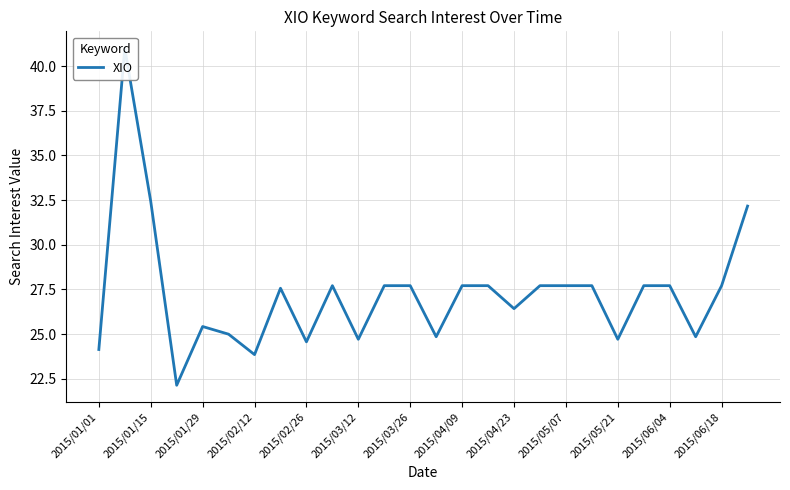

How many distinct data groups are displayed?

1